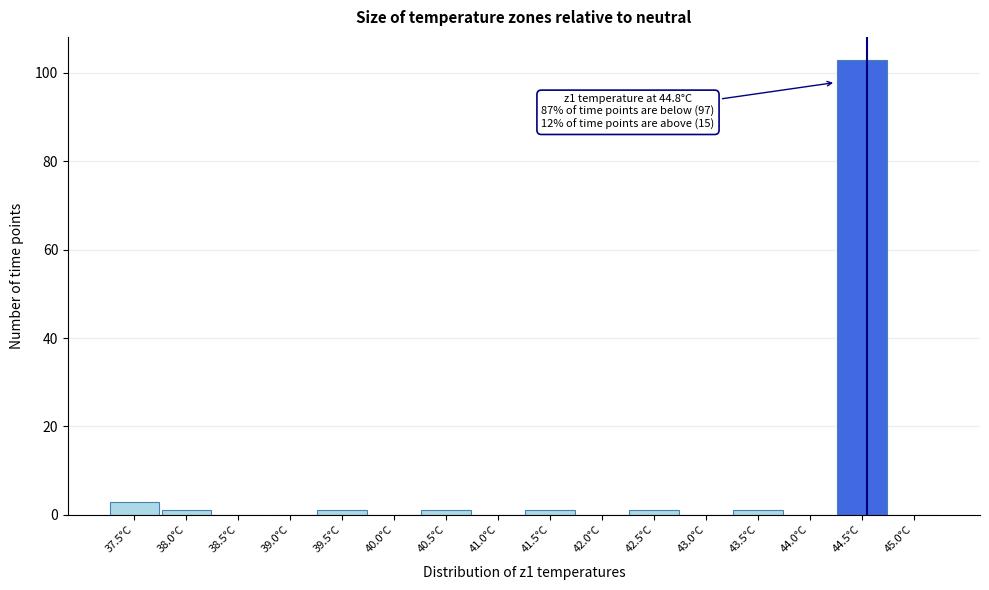

Reading left to right, what are all the values shown in this chart?

37.5°C=3	38.0°C=1	38.5°C=0	39.0°C=0	39.5°C=1	40.0°C=0	40.5°C=1	41.0°C=0	41.5°C=1	42.0°C=0	42.5°C=1	43.0°C=0	43.5°C=1	44.0°C=0	44.5°C=103	45.0°C=0